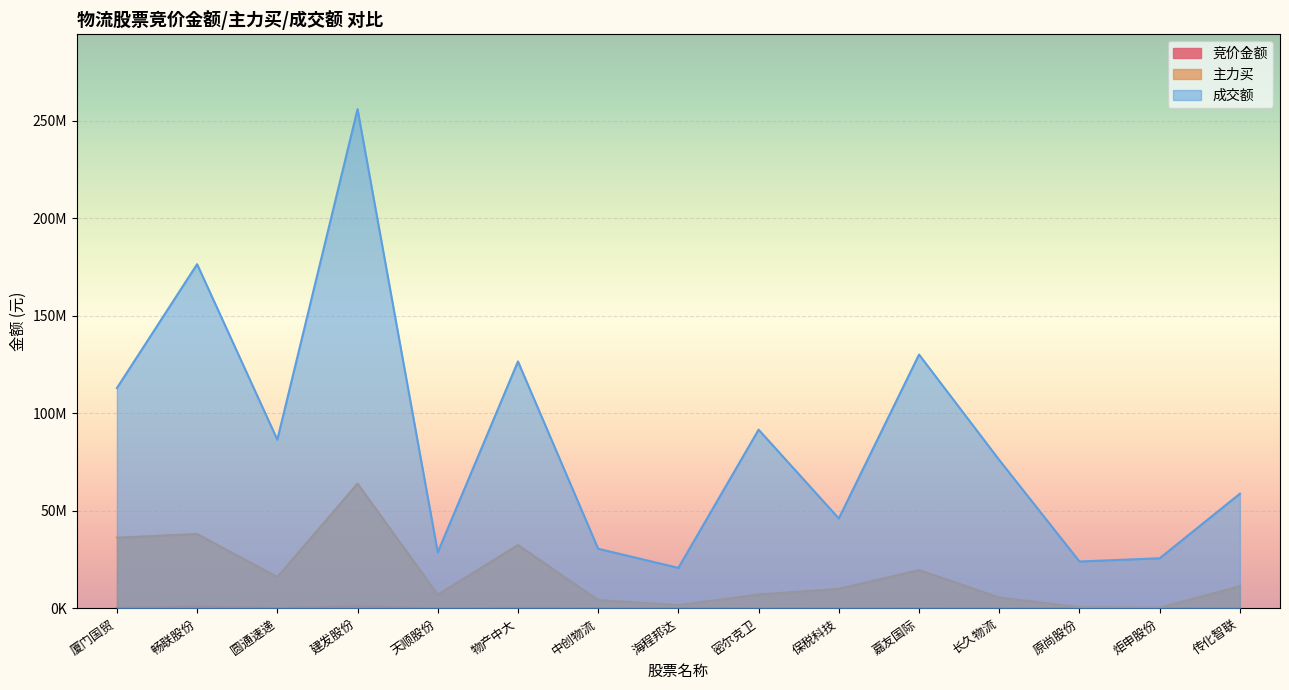

Is it true that 竞价金额 equals 248400 at 密尔克卫?

True